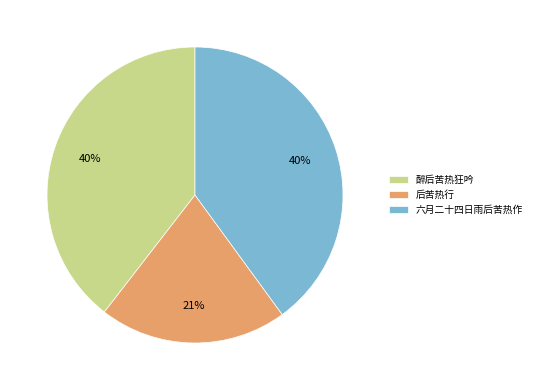

What percentage is the 六月二十四日雨后苦热作 slice, to the nearest percent?

40%